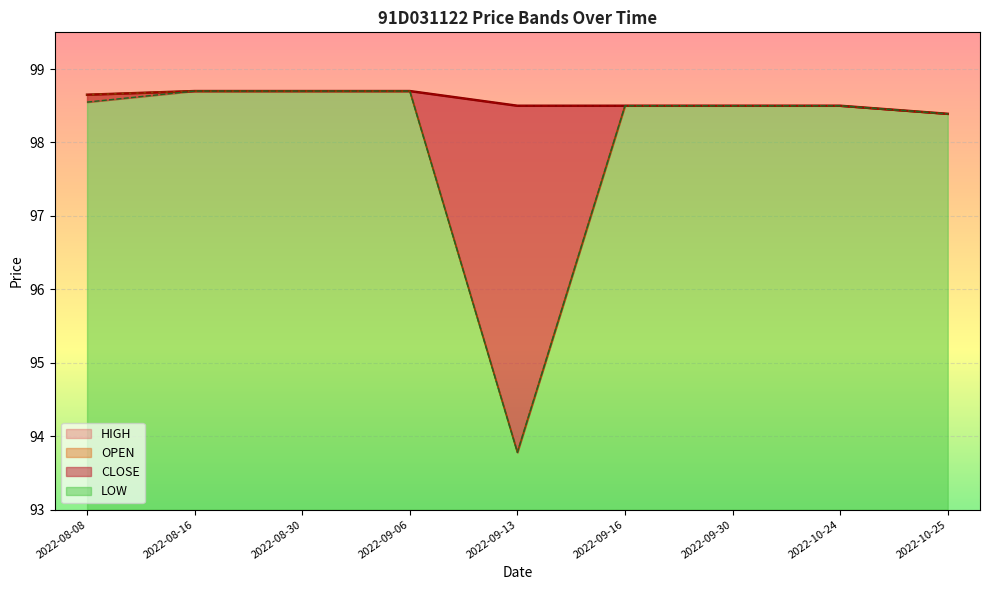

What is the difference between the maximum and minimum values in the HIGH series?

0.3